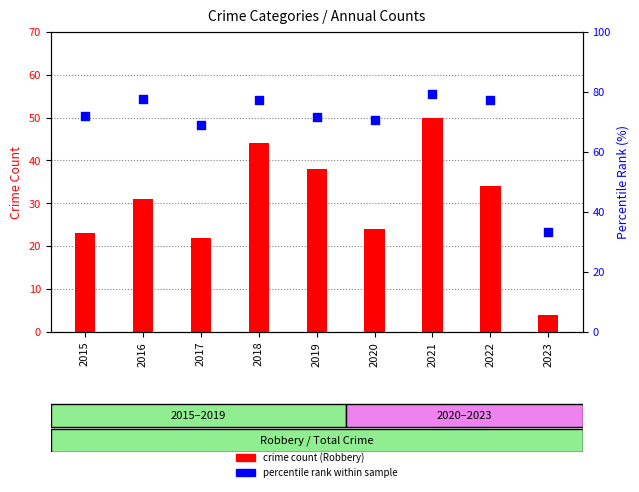

Which series reaches the minimum Y coordinate?

crime count